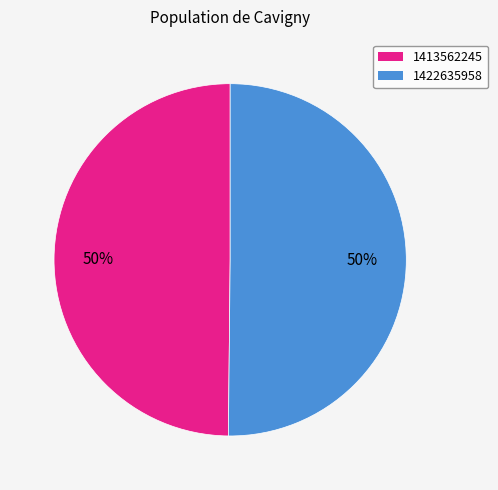

Is it true that 1422635958 is 50% of the pie?

True